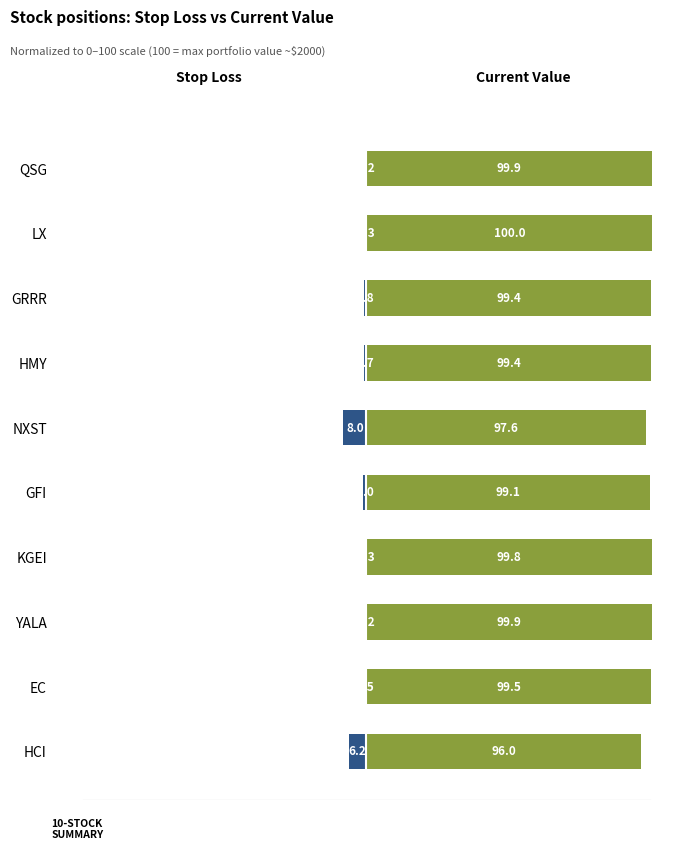

What is the sum of all Stop Loss values?

-18.2